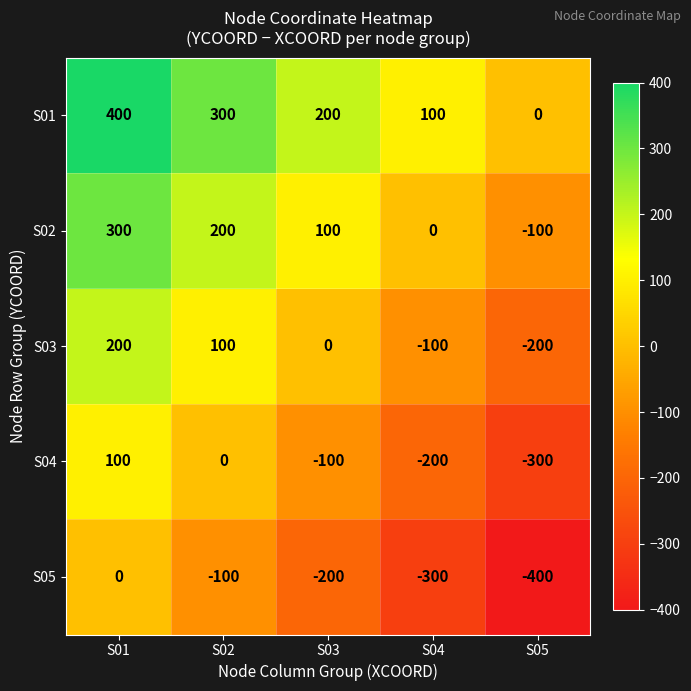

Which category has the highest value across all series?

S01